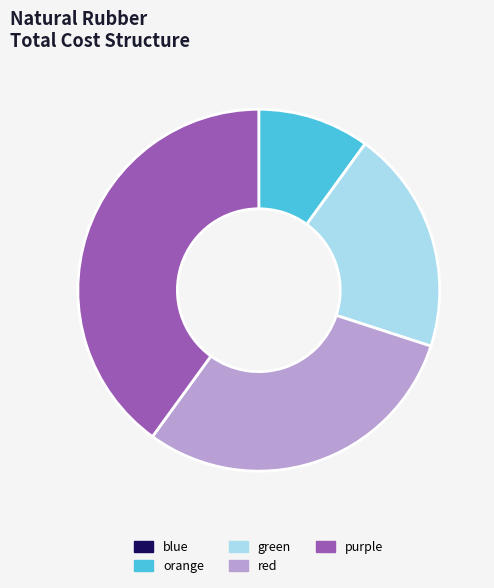

Is it true that red is 24% of the pie?

False